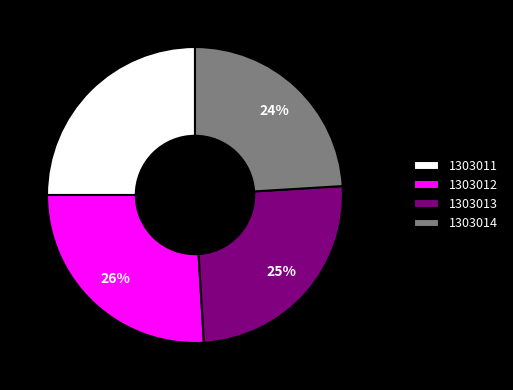

True or false: 1303013 accounts for 25% of the total.

True